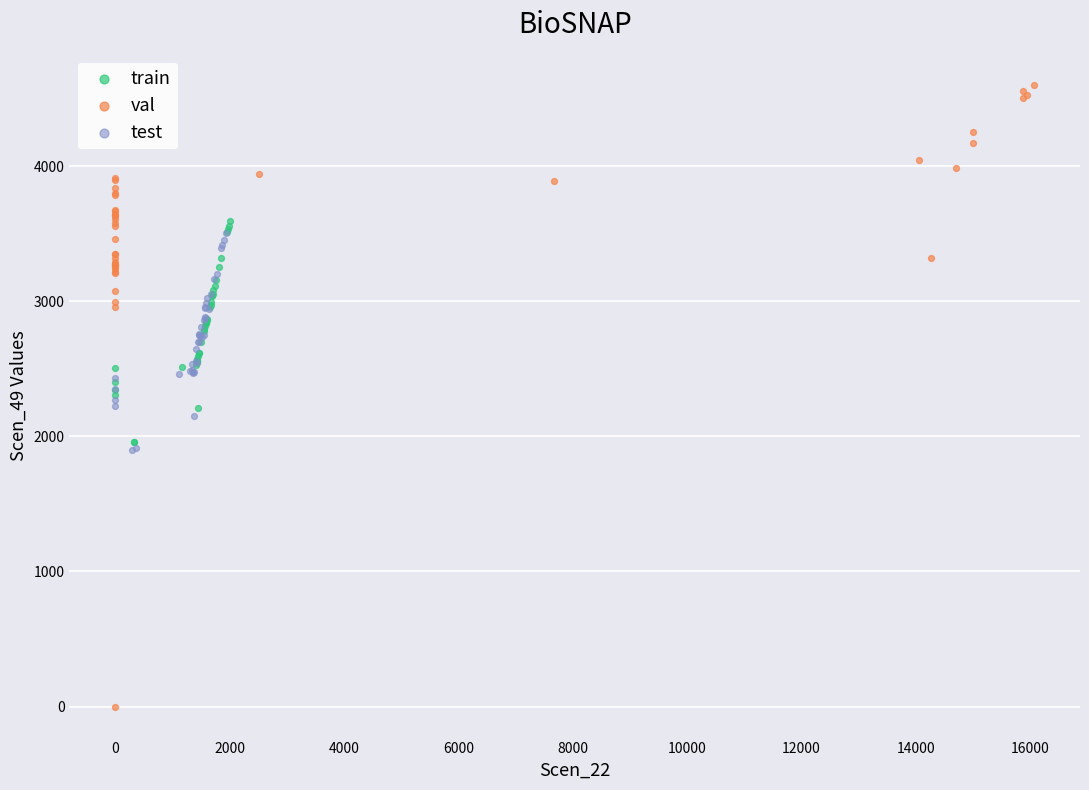

Which series contains the highest Y value?

val